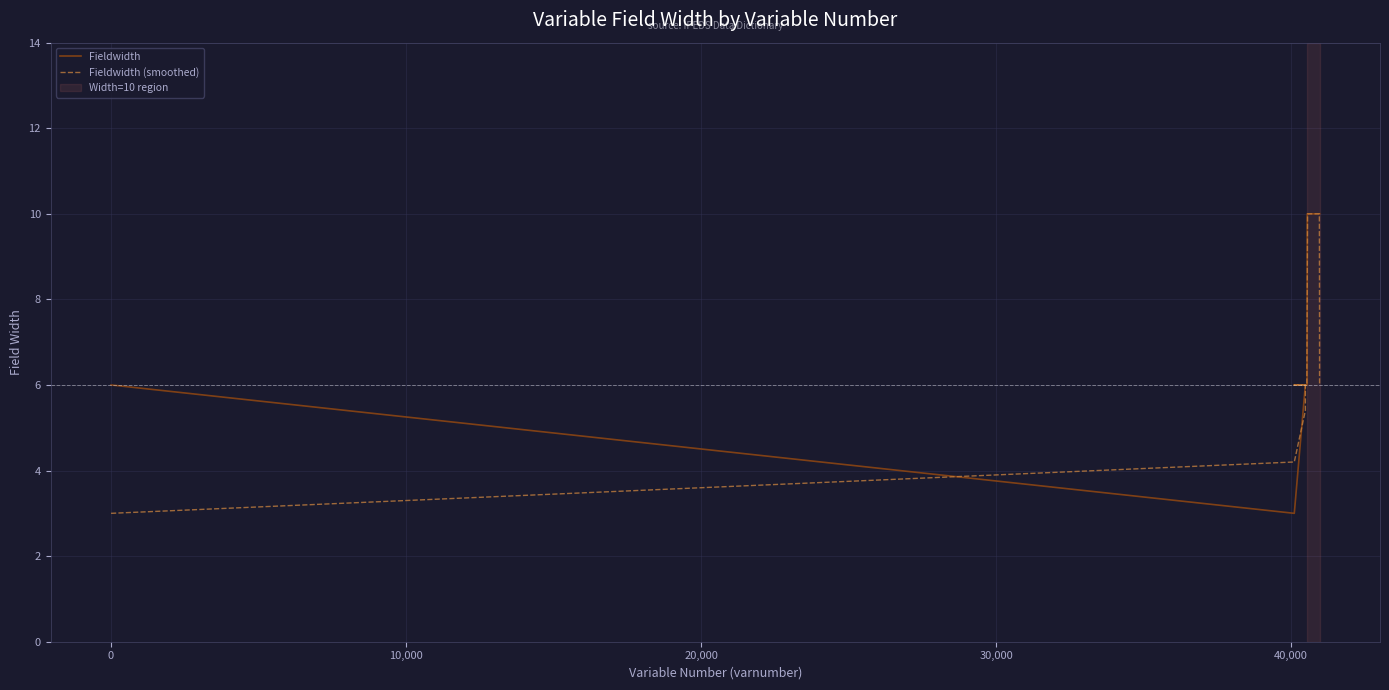

What are all the series names shown in the legend?

Fieldwidth, Fieldwidth (smoothed)